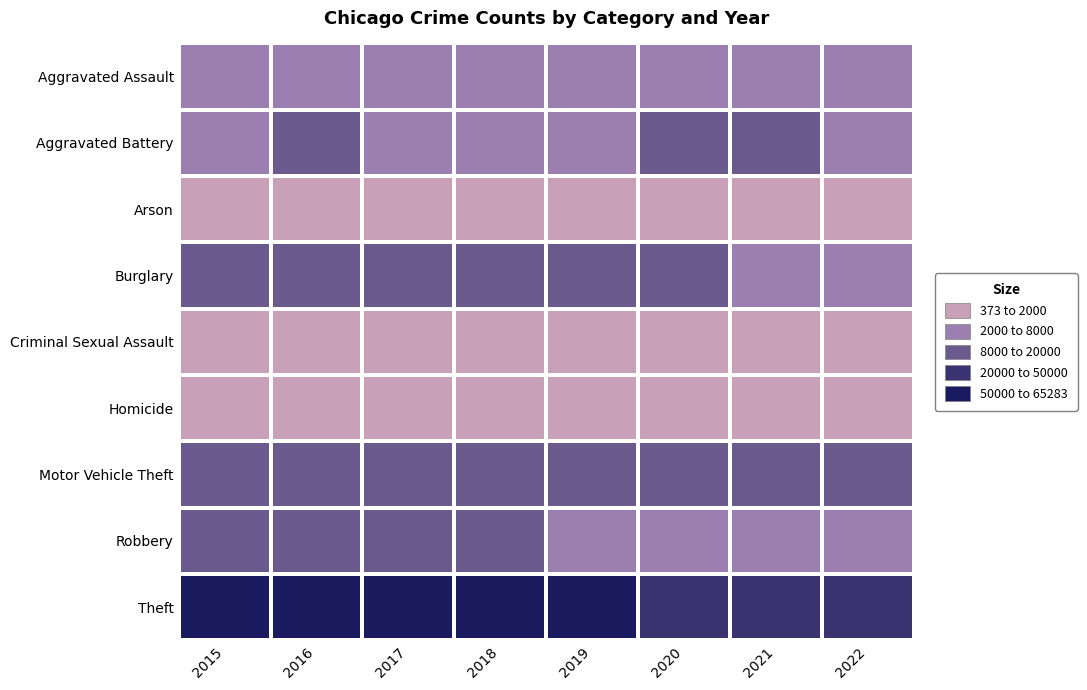

What is the total value across all series at 2021?

84528